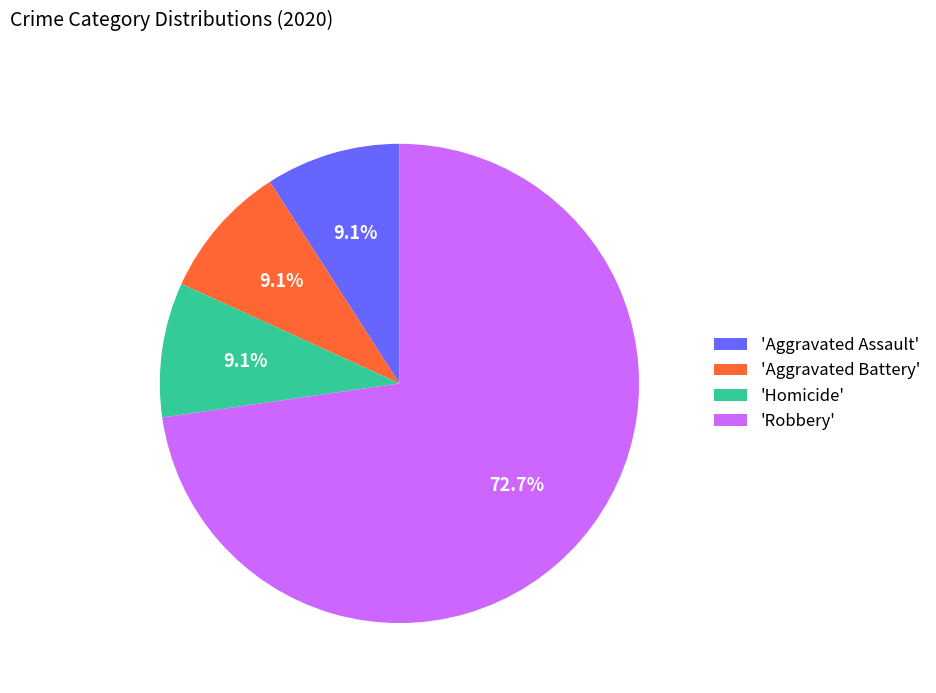

Which slice is the largest?

'Robbery'